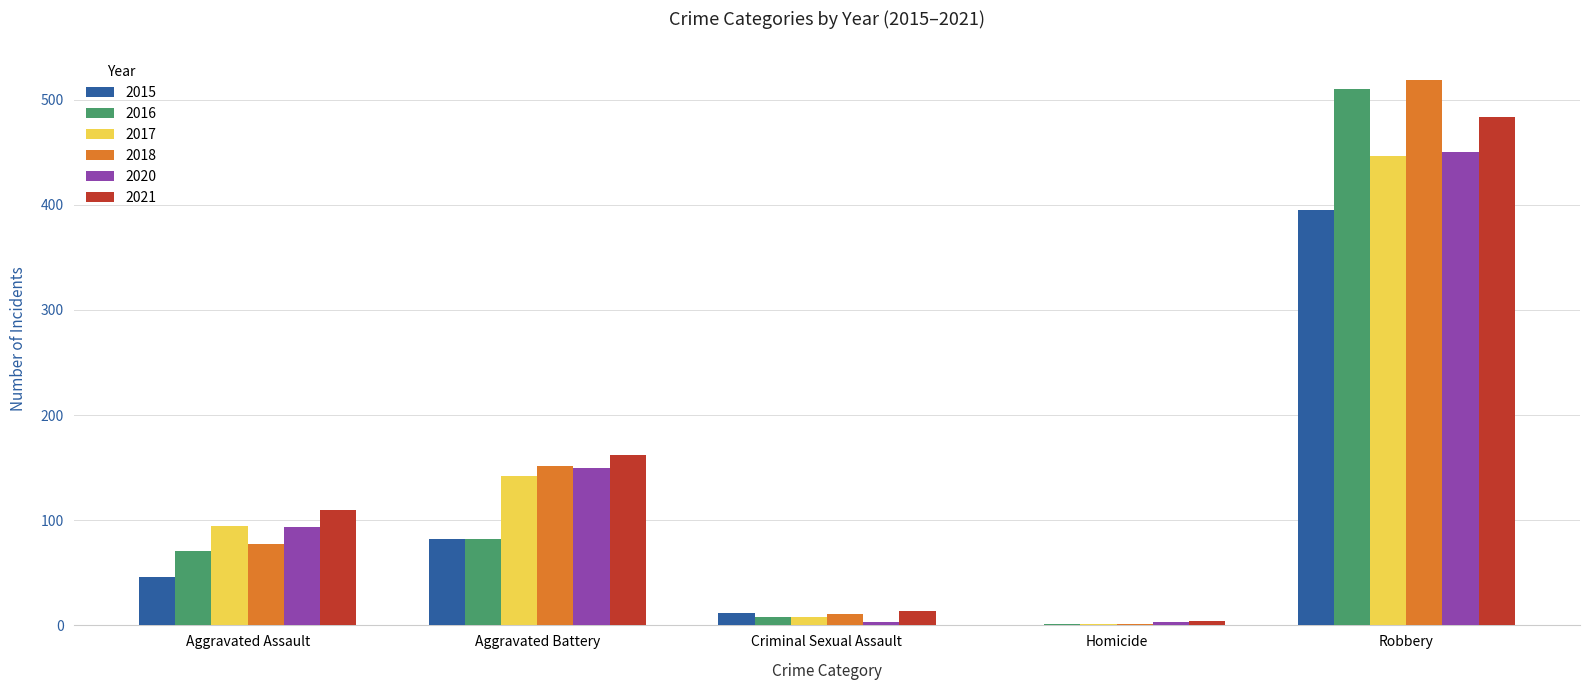

At which label is 2020 closest to 226?

Aggravated Battery